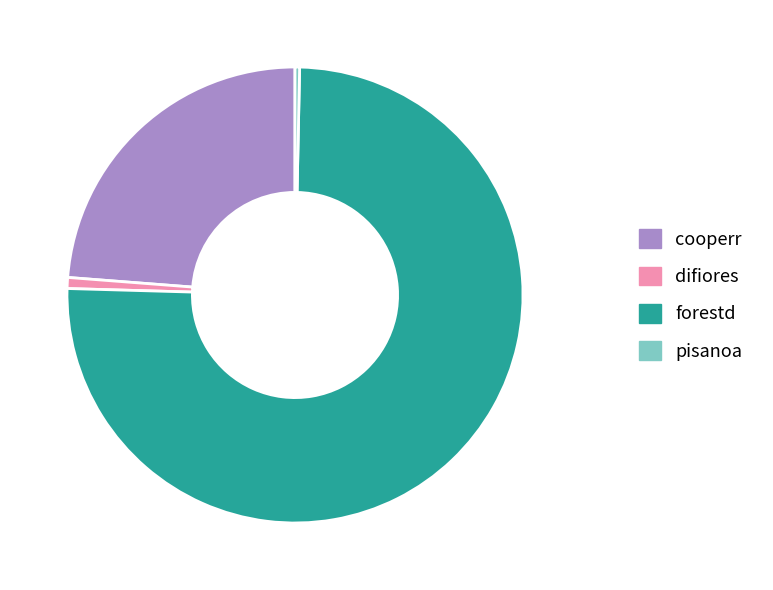

Between pisanoa and cooperr, which is larger?

cooperr